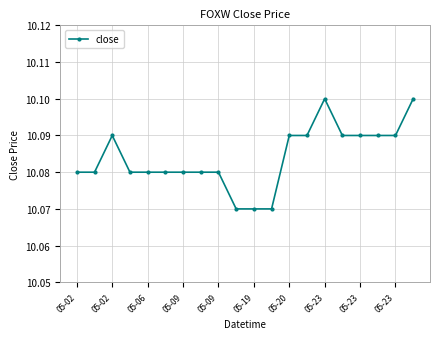

What is the sum of all values?

201.7